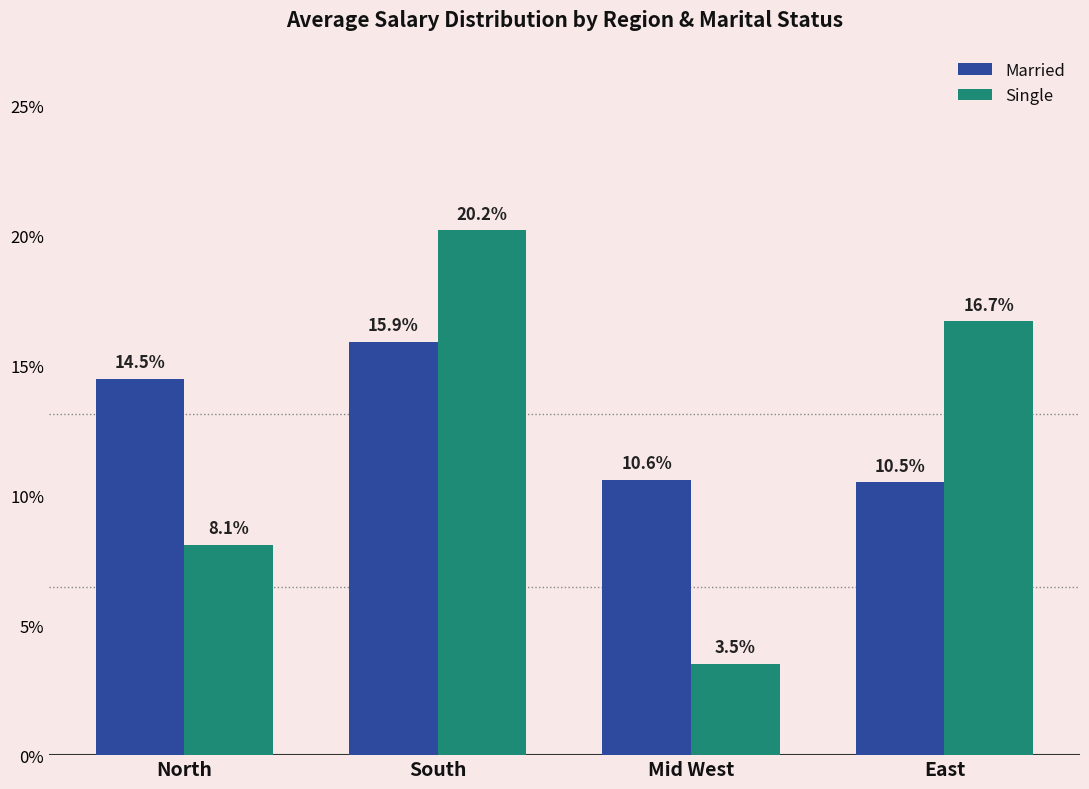

At Mid West, list the series in order from smallest to largest.

Single, Married